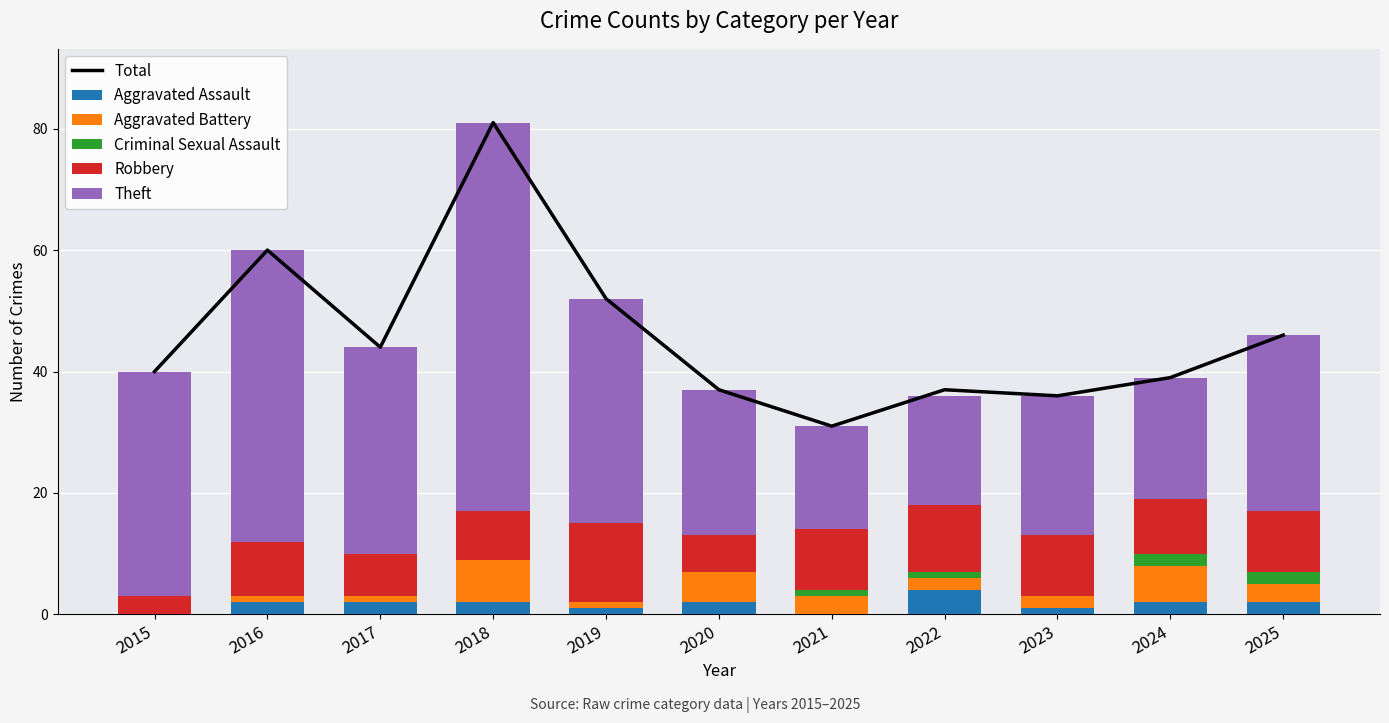

What is the value of the Robbery bar at the 4th from the left?

8